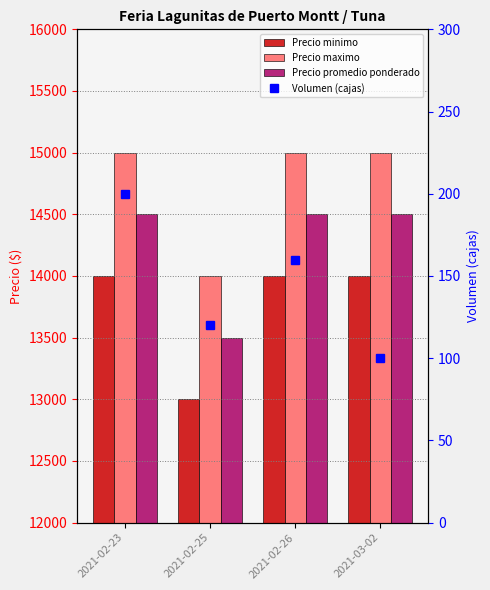

At 2021-02-23, list the series in order from largest to smallest.

Precio maximo, Precio promedio ponderado, Precio minimo, Volumen (cajas)